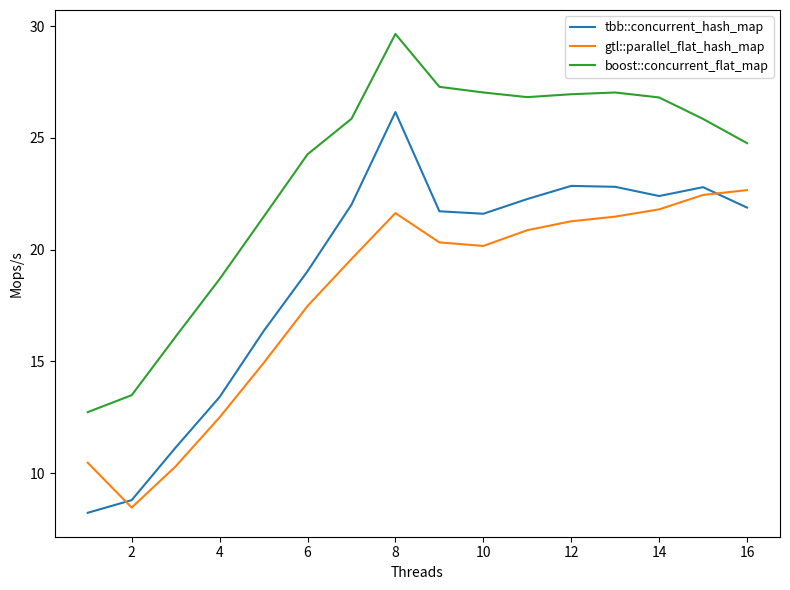

Which series has the largest range (max minus min)?

tbb::concurrent_hash_map